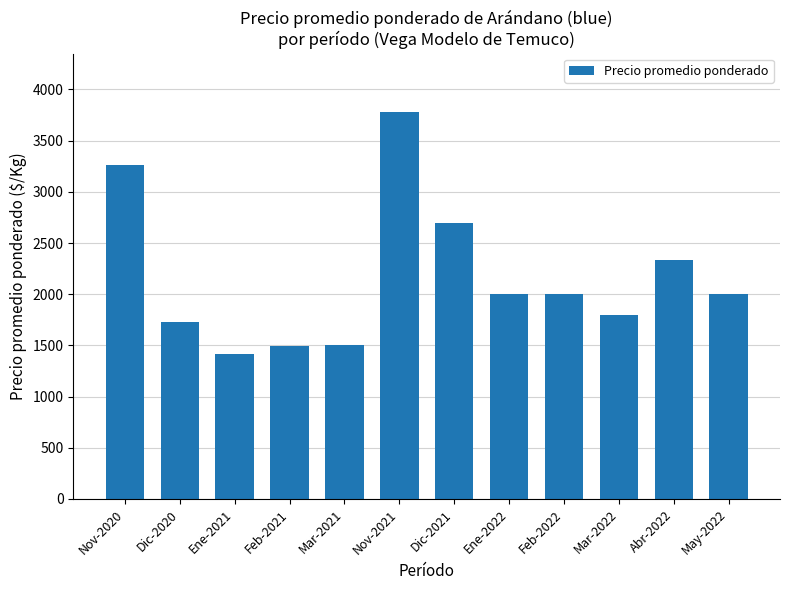

What is the label of the 8th bar from the left?

Ene-2022